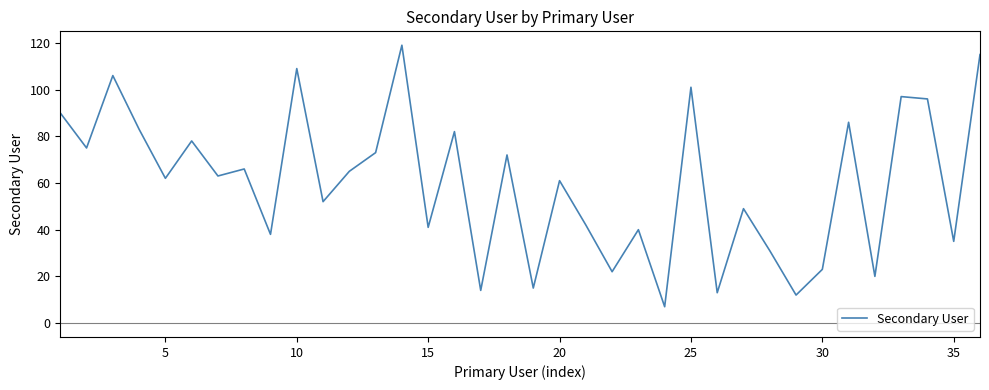

What is the maximum value shown in the chart?

119